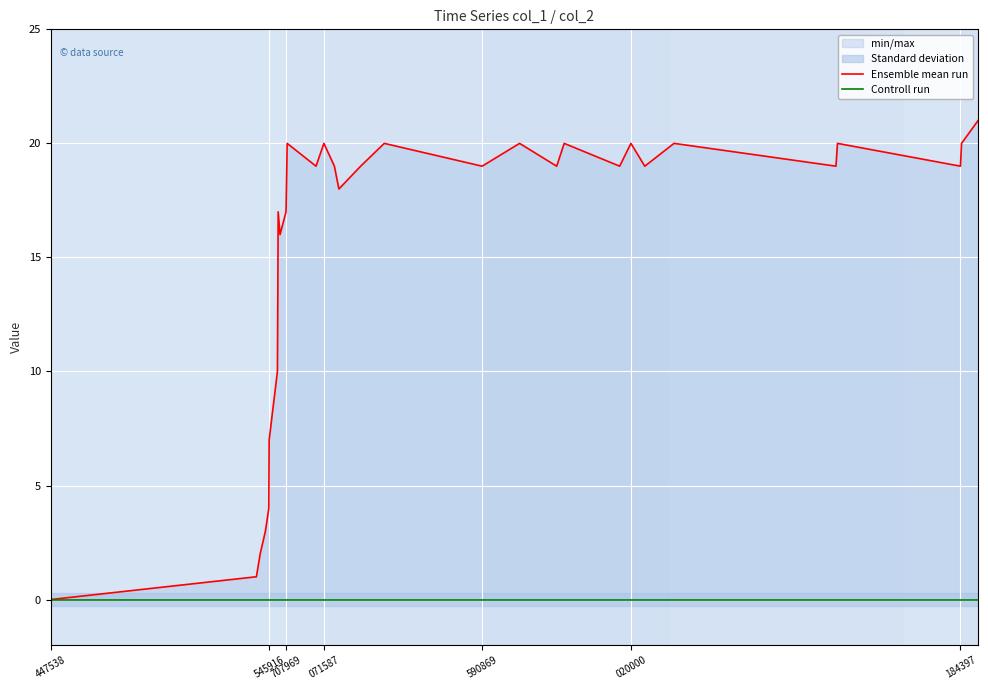

What is the difference between the second highest and second lowest values in the Ensemble mean run series?

19